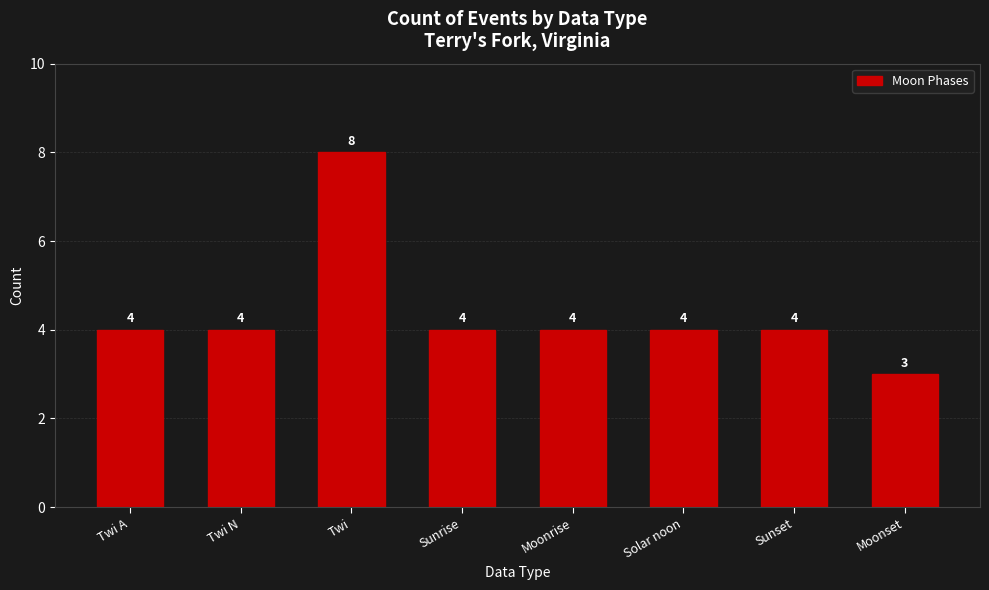

What is the difference between the values at Moonset and Sunset?

1